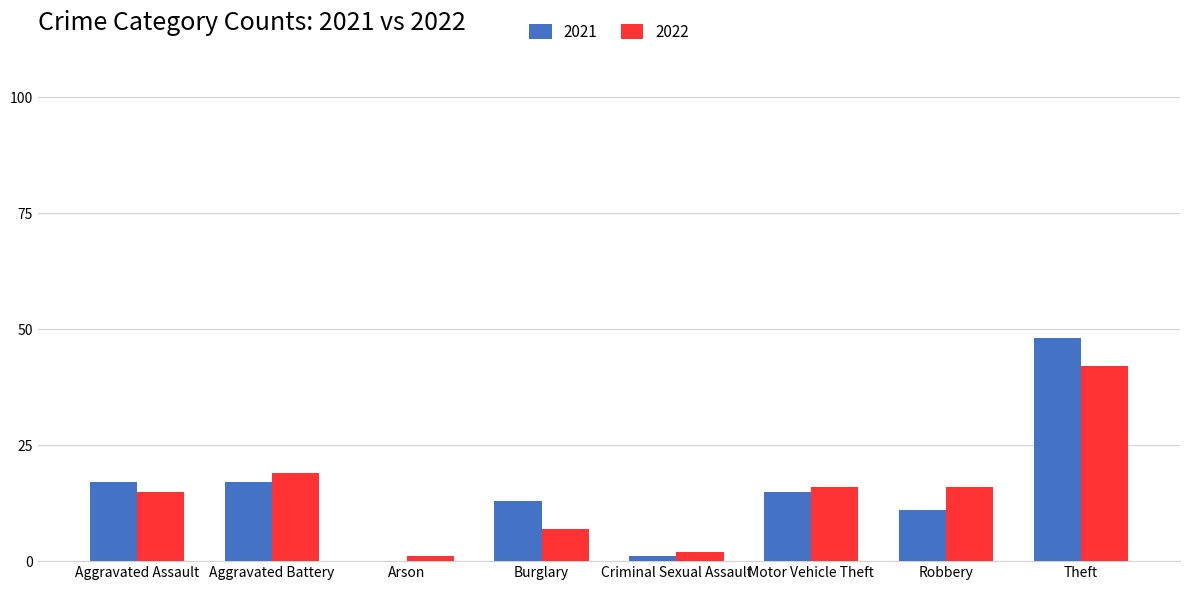

Is the value of 2021 at Theft greater than the value of 2022 at Aggravated Assault?

Yes